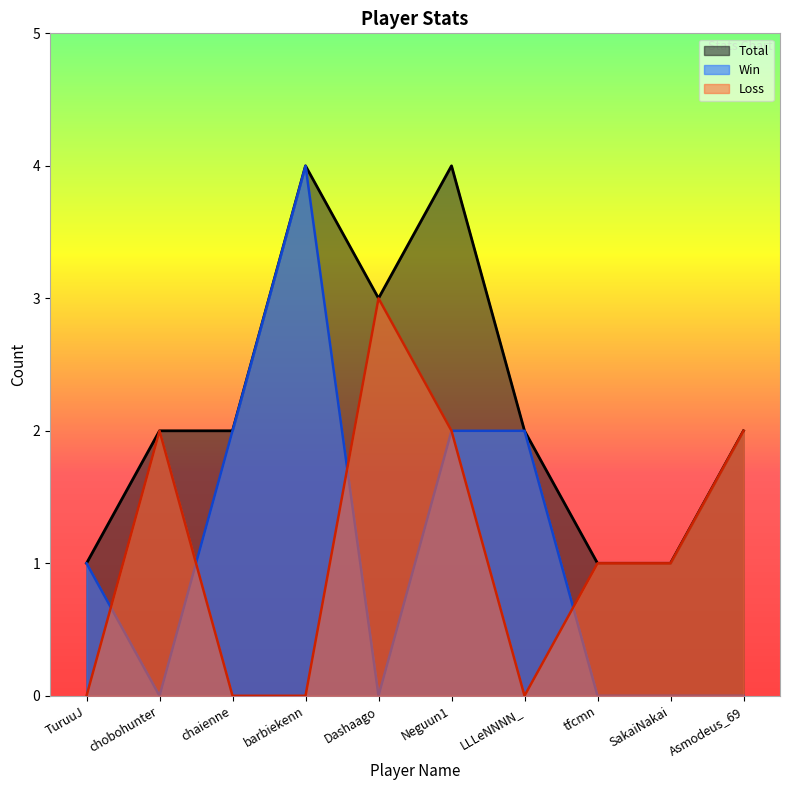

Count the number of data series in this chart.

3